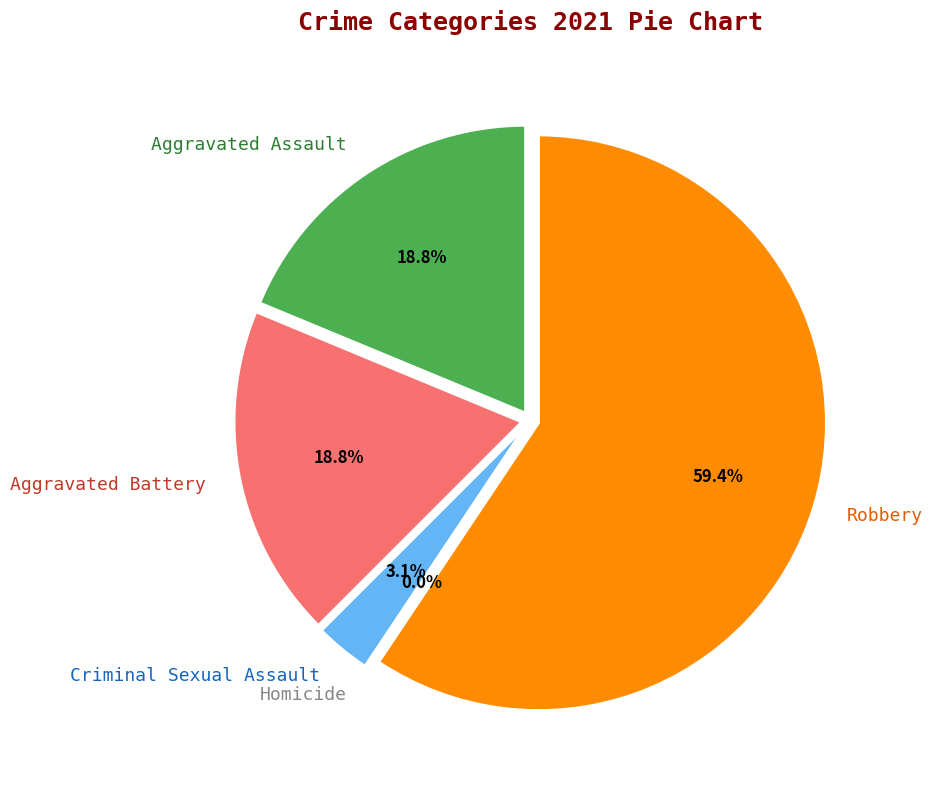

What percentage do Criminal Sexual Assault and Aggravated Battery together represent?

21.9%